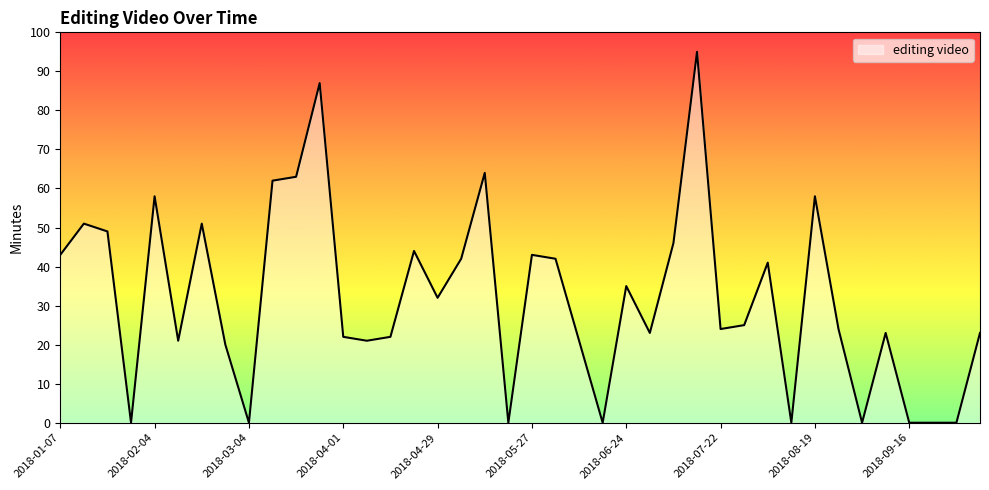

What is the maximum value shown in the chart?

95